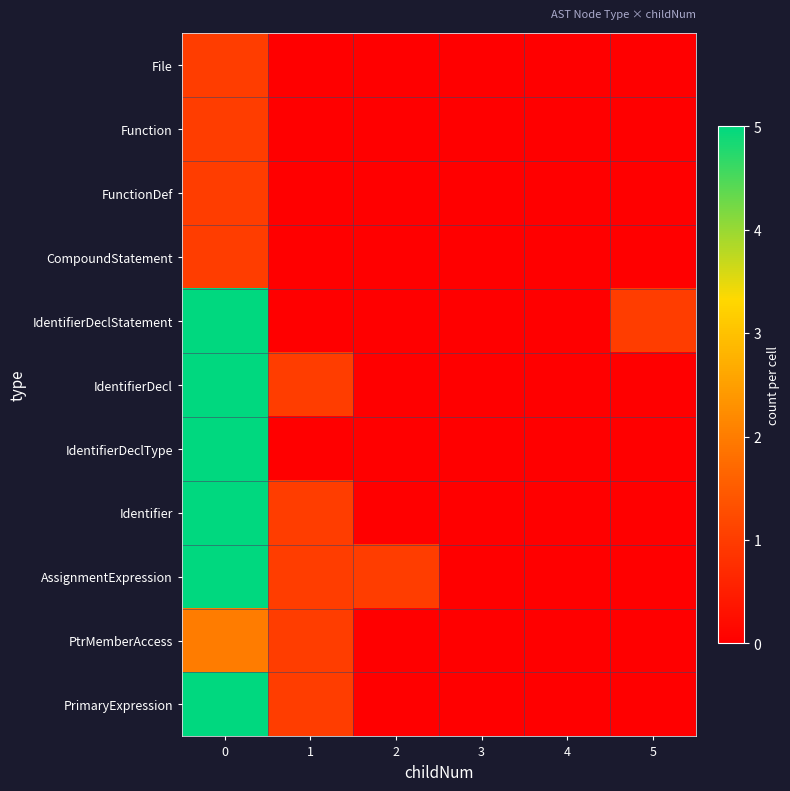

Reading left to right, extract all data points from this chart.

File: 0=1	1=0	2=0	3=0	4=0	5=0
Function: 0=1	1=0	2=0	3=0	4=0	5=0
FunctionDef: 0=1	1=0	2=0	3=0	4=0	5=0
CompoundStatement: 0=1	1=0	2=0	3=0	4=0	5=0
IdentifierDeclStatement: 0=5	1=0	2=0	3=0	4=0	5=1
IdentifierDecl: 0=5	1=1	2=0	3=0	4=0	5=0
IdentifierDeclType: 0=5	1=0	2=0	3=0	4=0	5=0
Identifier: 0=5	1=1	2=0	3=0	4=0	5=0
AssignmentExpression: 0=5	1=1	2=1	3=0	4=0	5=0
PtrMemberAccess: 0=2	1=1	2=0	3=0	4=0	5=0
PrimaryExpression: 0=5	1=1	2=0	3=0	4=0	5=0